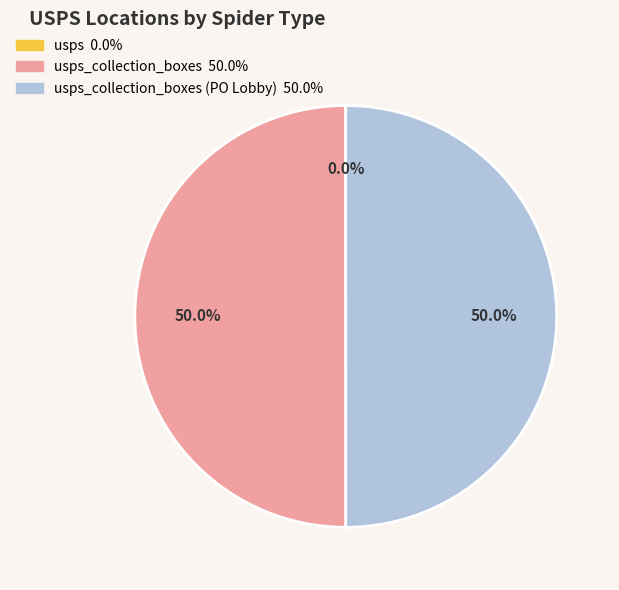

What is the largest slice in the pie chart?

usps_collection_boxes (PO Lobby)